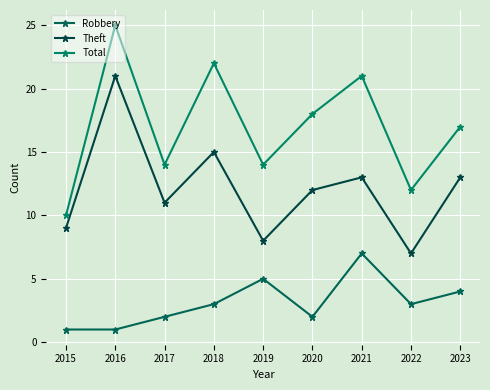

What is the difference between the Theft values at 2015 and 2022?

2